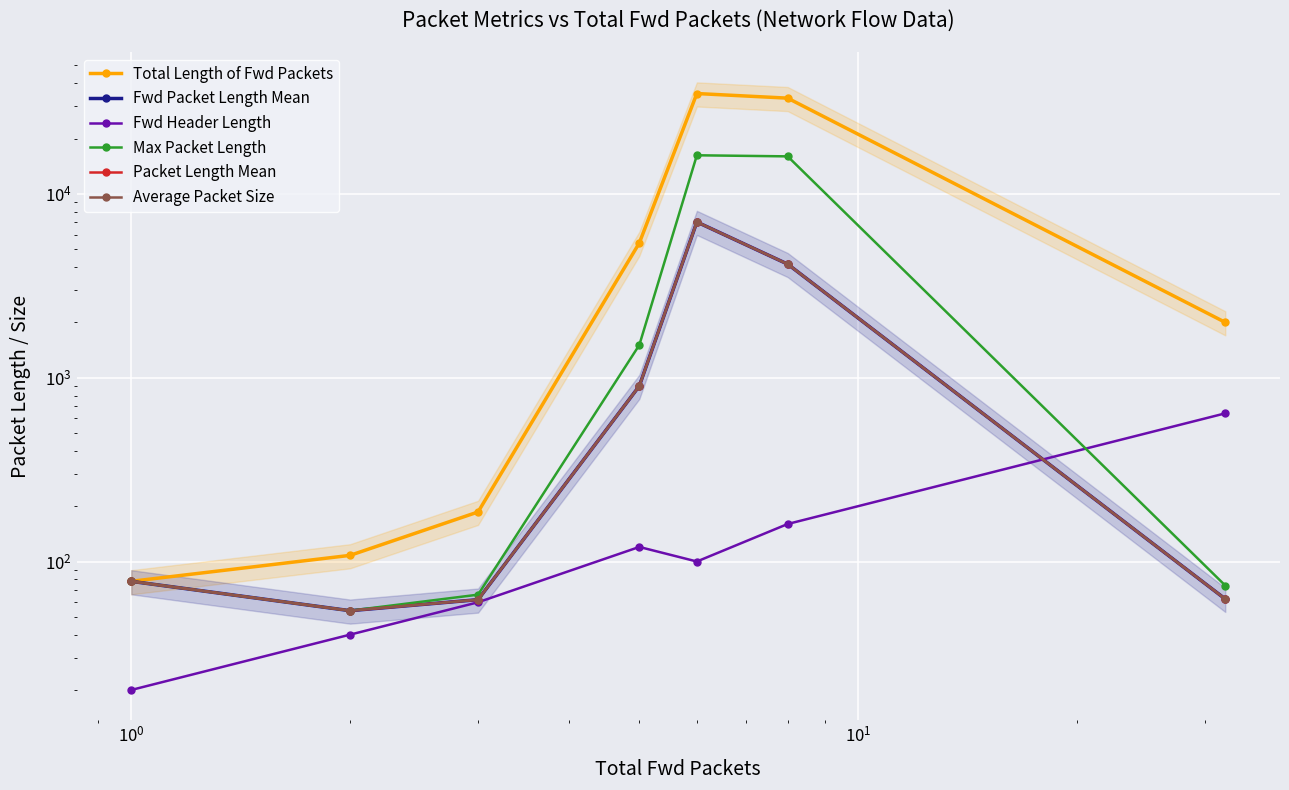

How many values in the Fwd Header Length series exceed 100?

3